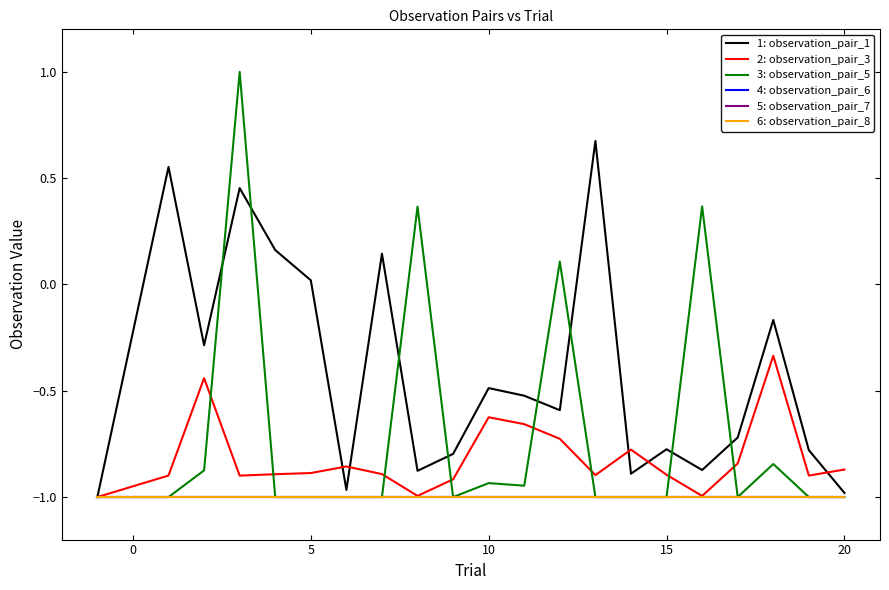

Is this an area chart (filled region under the line)?

No